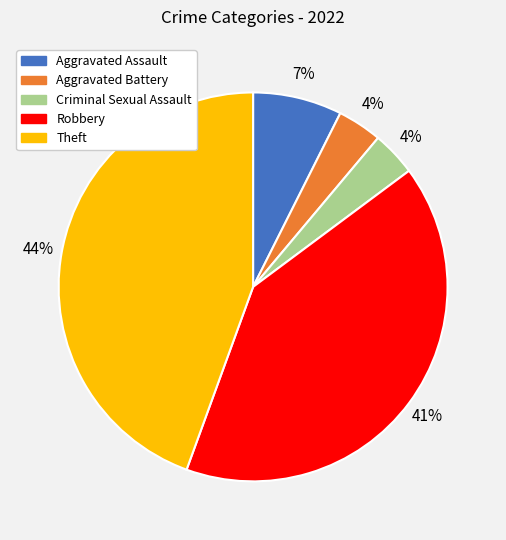

Do Criminal Sexual Assault and Theft together represent more than half of the pie?

No